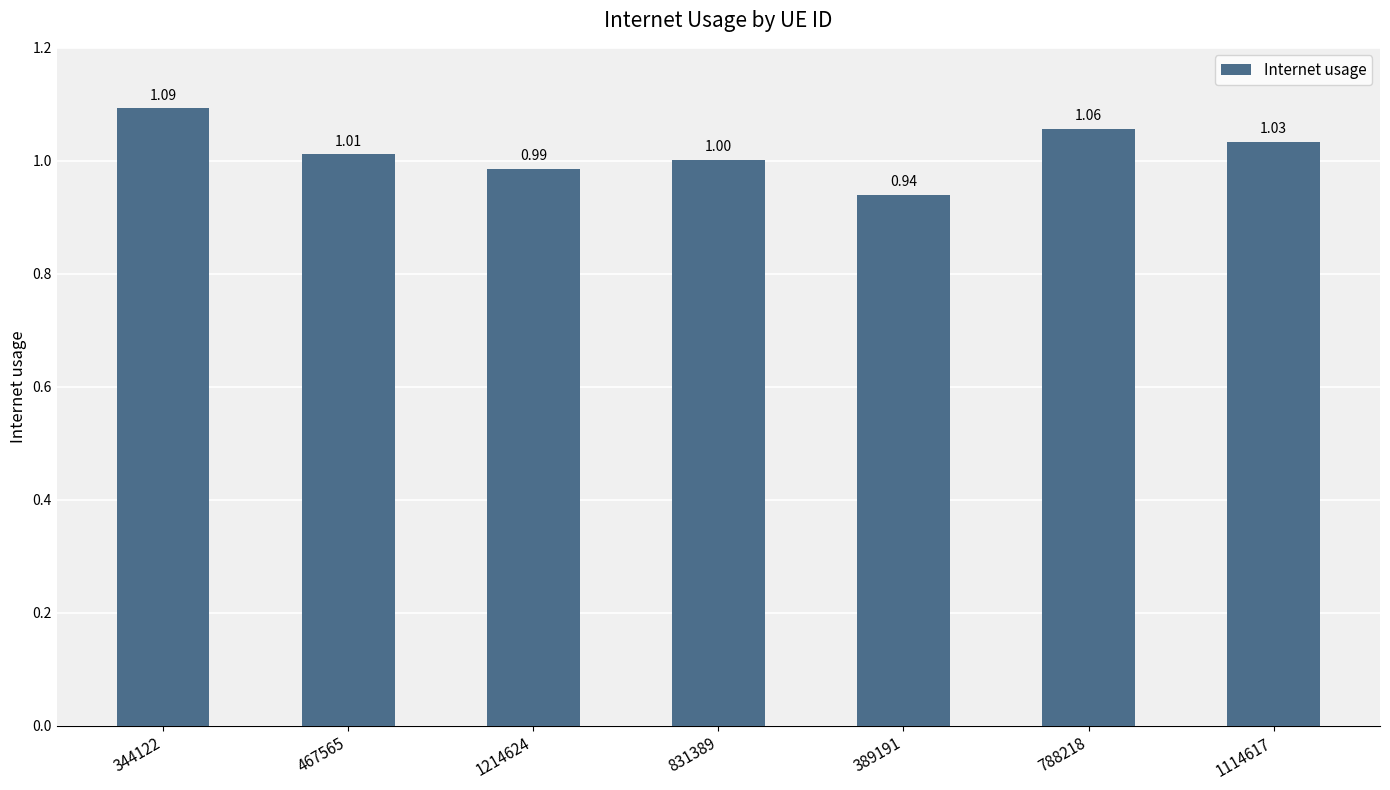

What is the sum of all values?

7.1